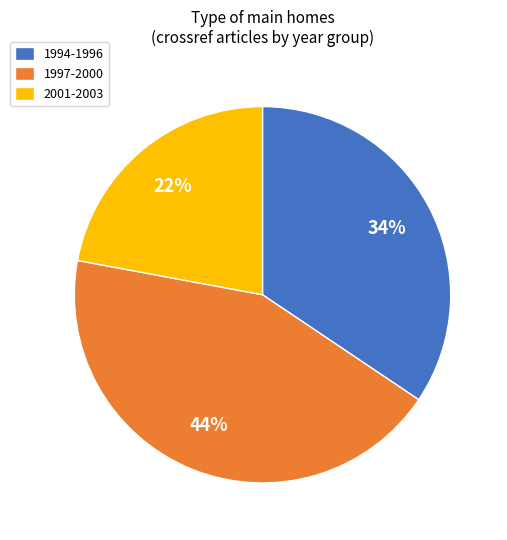

Does 2001-2003 account for over 50% of the chart?

No